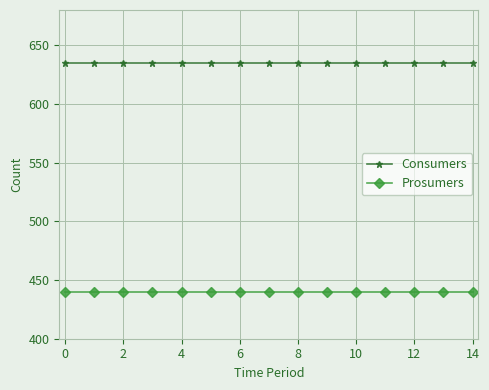

What is the maximum value shown in the chart?

635